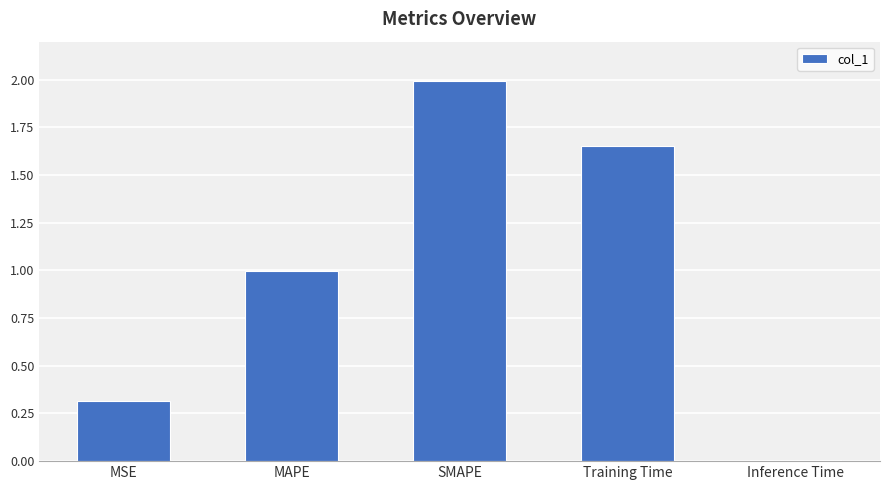

How many categories are shown in the chart?

5